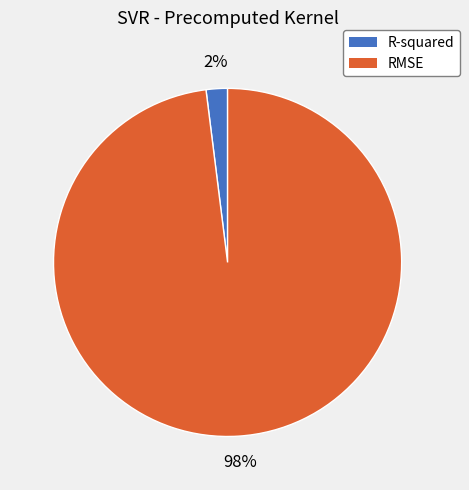

Which category has the smallest portion of the pie?

R-squared